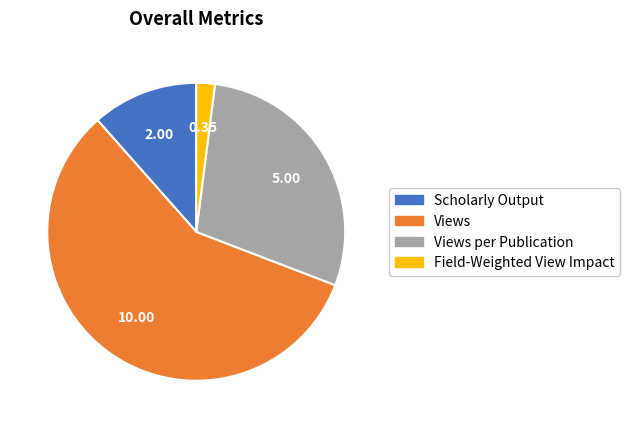

Count the number of slices in the pie.

4